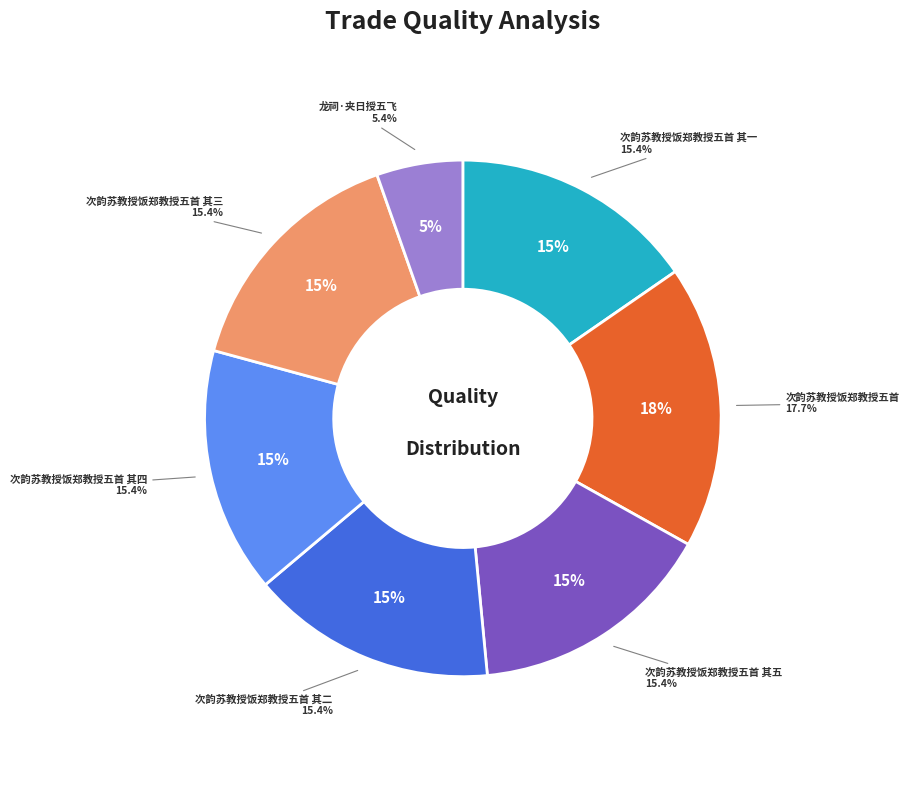

What is the ratio of the value at 次韵苏教授饭郑教授五首 to the value at 次韵苏教授饭郑教授五首 其五?

1.2